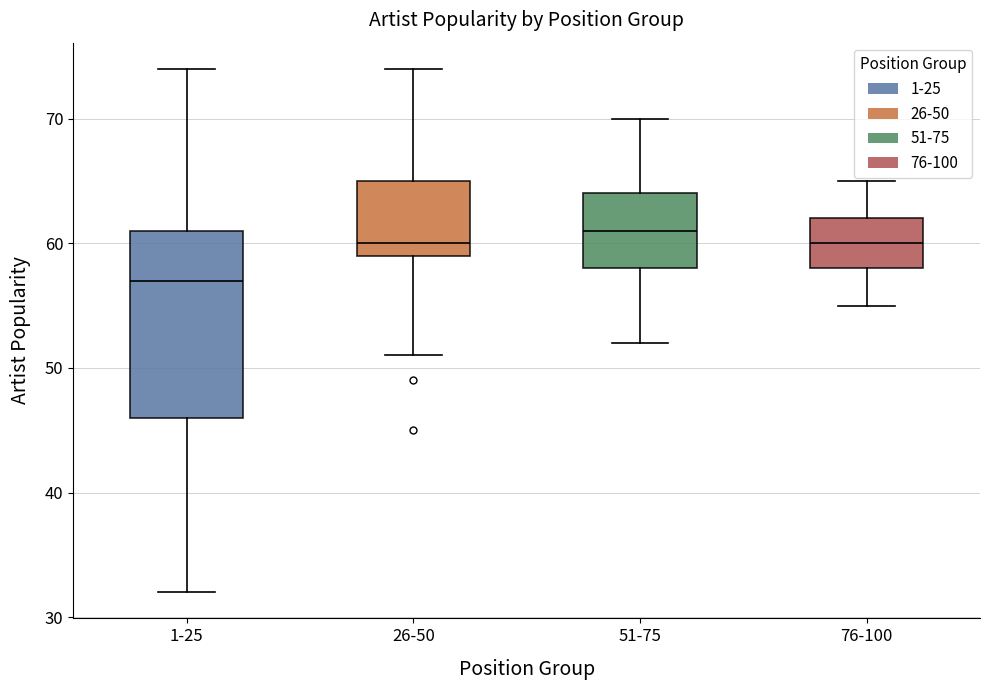

Reading left to right, read every box against the y-axis: the position of its median line, the range the box covers, and the ends of its whiskers. The values are not printed on the chart, so give them approximately, as read against the axis.

1-25: median 57, box 46 to 61, whiskers 32 to 74
26-50: median 60, box 59 to 65, whiskers 51 to 74
51-75: median 61, box 58 to 64, whiskers 52 to 70
76-100: median 60, box 58 to 62, whiskers 55 to 65